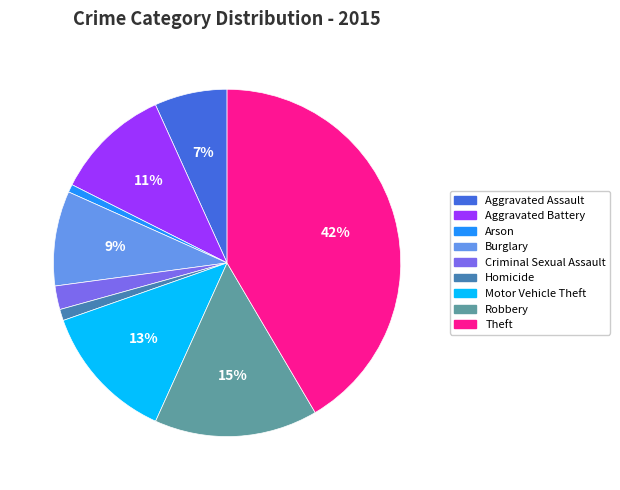

To the nearest percent, what is the combined percentage of Burglary and Arson?

10%